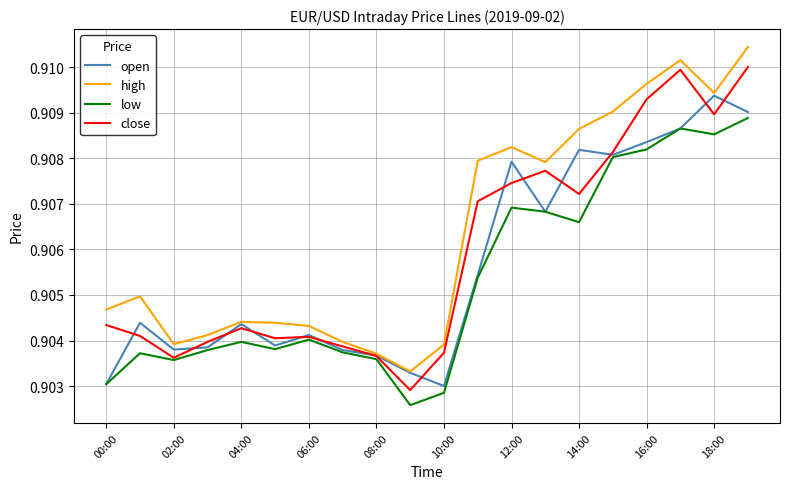

Rank the series by their average value, from highest to lowest.

high, close, open, low